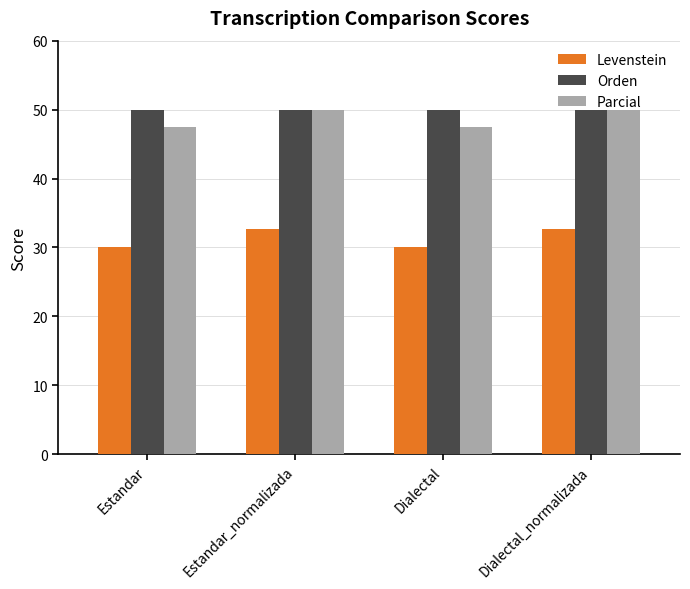

What is the label of the 2nd bar from the left?

Estandar_normalizada